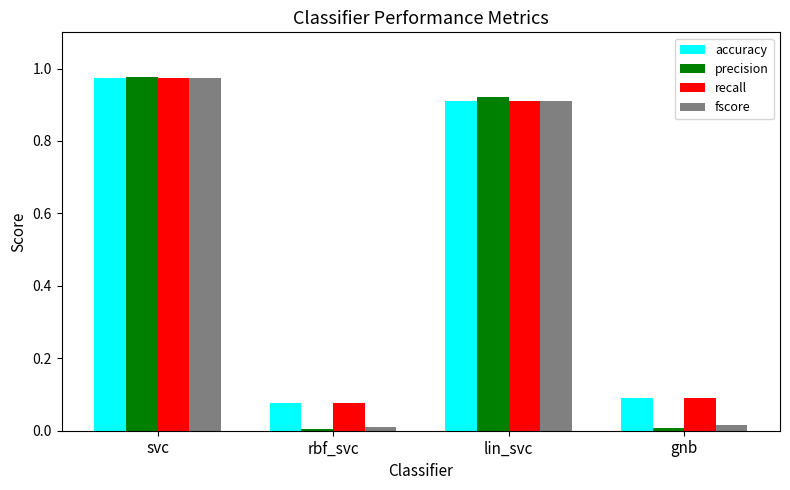

Which series has the largest range (max minus min)?

precision